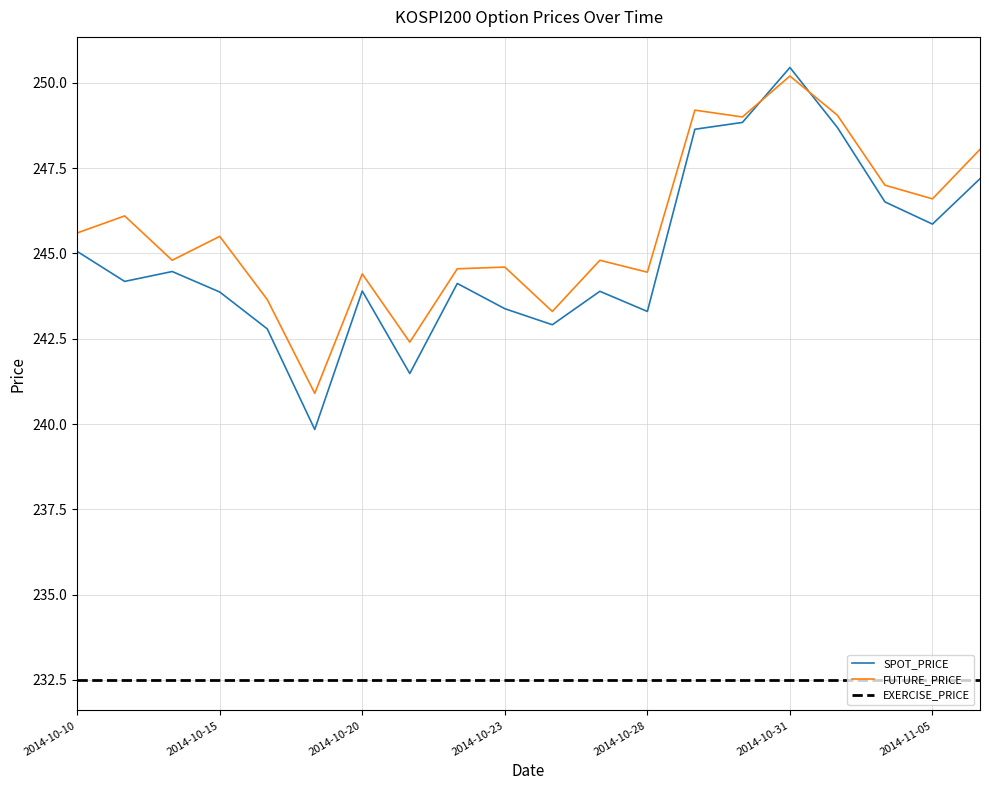

What is the highest value of the EXERCISE_PRICE series?

232.5